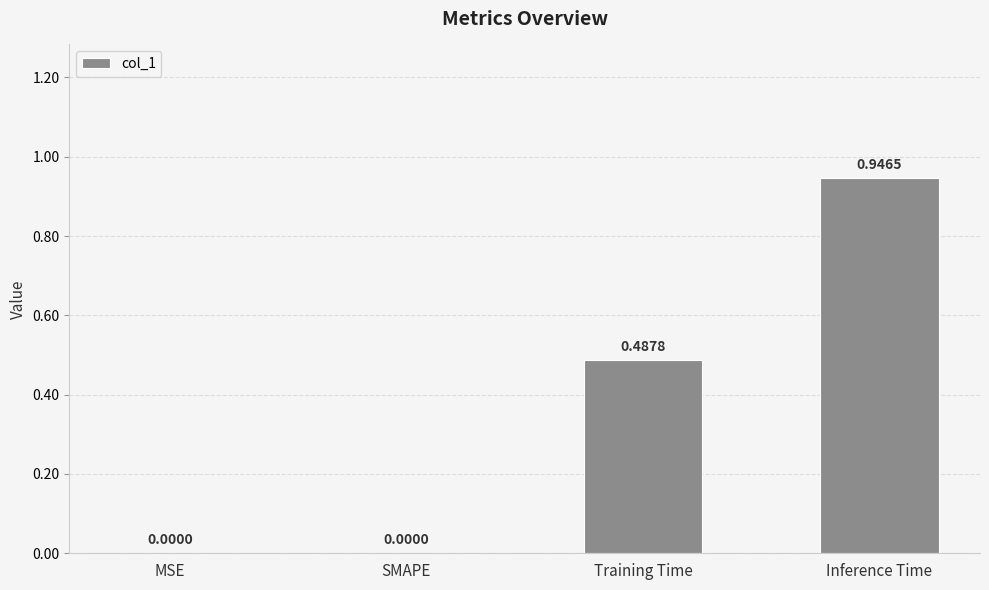

What is the change in value from SMAPE to Inference Time?

+0.9